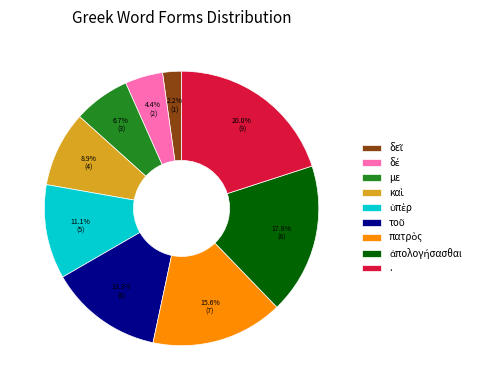

What percentage do με and . together represent?

26.7%